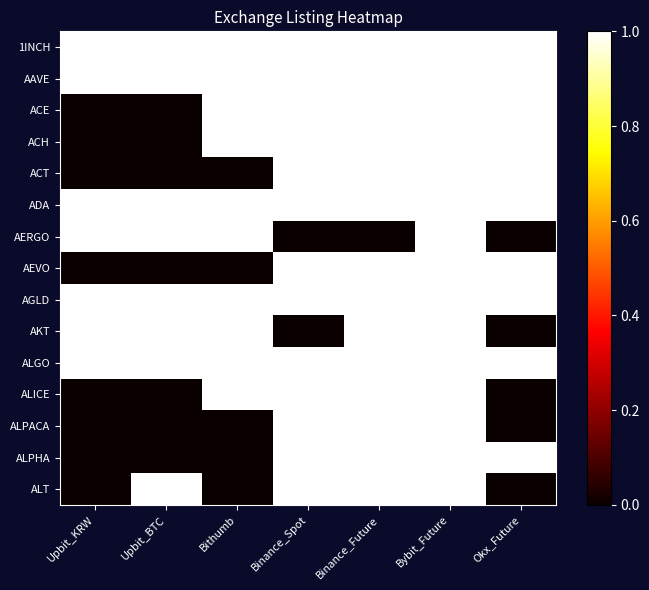

Between Binance_Spot and Binance_Future, which is larger?

Binance_Spot